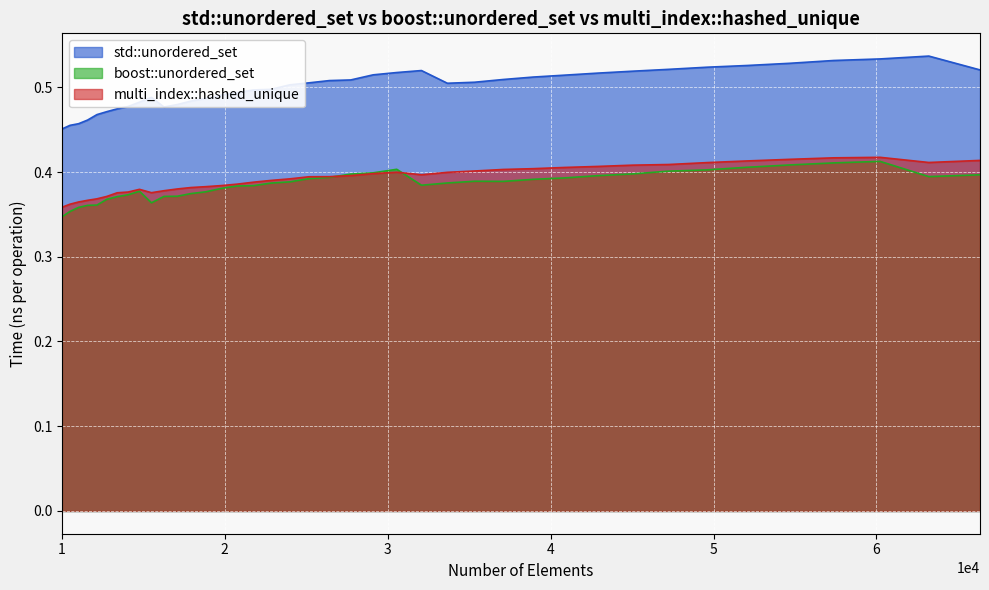

Reading right to left, extract all data points from this chart.

std::unordered_set: 0.5	0.5	0.5	0.5	0.5	0.5	0.5	0.5	0.5	0.5	0.5	0.5	0.5	0.5	0.5	0.5	0.5	0.5	0.5	0.5	0.5	0.5	0.5	0.5	0.5	0.5	0.5	0.5	0.5	0.5	0.5	0.5	0.5	0.5	0.5	0.5	0.5	0.5	0.5	0.5
boost::unordered_set: 0.4	0.4	0.4	0.4	0.4	0.4	0.4	0.4	0.4	0.4	0.4	0.4	0.4	0.4	0.4	0.4	0.4	0.4	0.4	0.4	0.4	0.4	0.4	0.4	0.4	0.4	0.4	0.4	0.4	0.4	0.4	0.4	0.4	0.4	0.4	0.4	0.4	0.4	0.4	0.3
multi_index::hashed_unique: 0.4	0.4	0.4	0.4	0.4	0.4	0.4	0.4	0.4	0.4	0.4	0.4	0.4	0.4	0.4	0.4	0.4	0.4	0.4	0.4	0.4	0.4	0.4	0.4	0.4	0.4	0.4	0.4	0.4	0.4	0.4	0.4	0.4	0.4	0.4	0.4	0.4	0.4	0.4	0.4